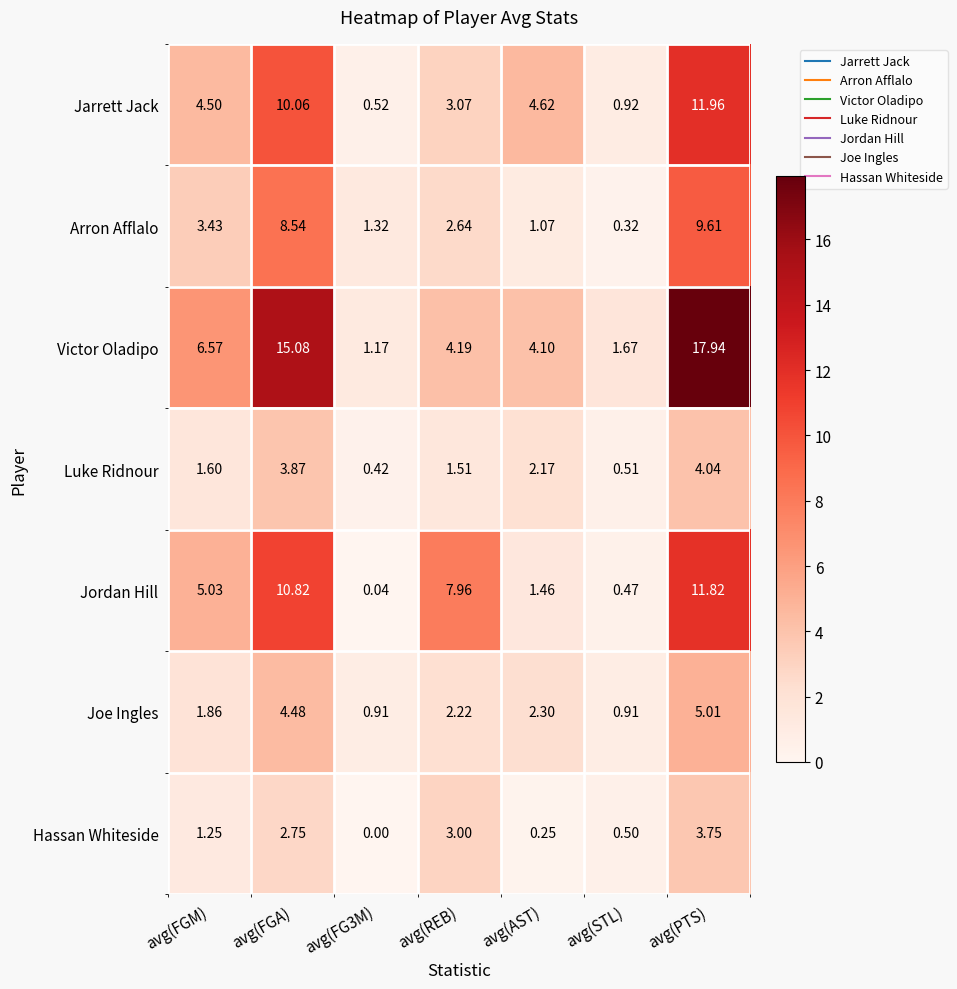

How many data points does each series have?

7